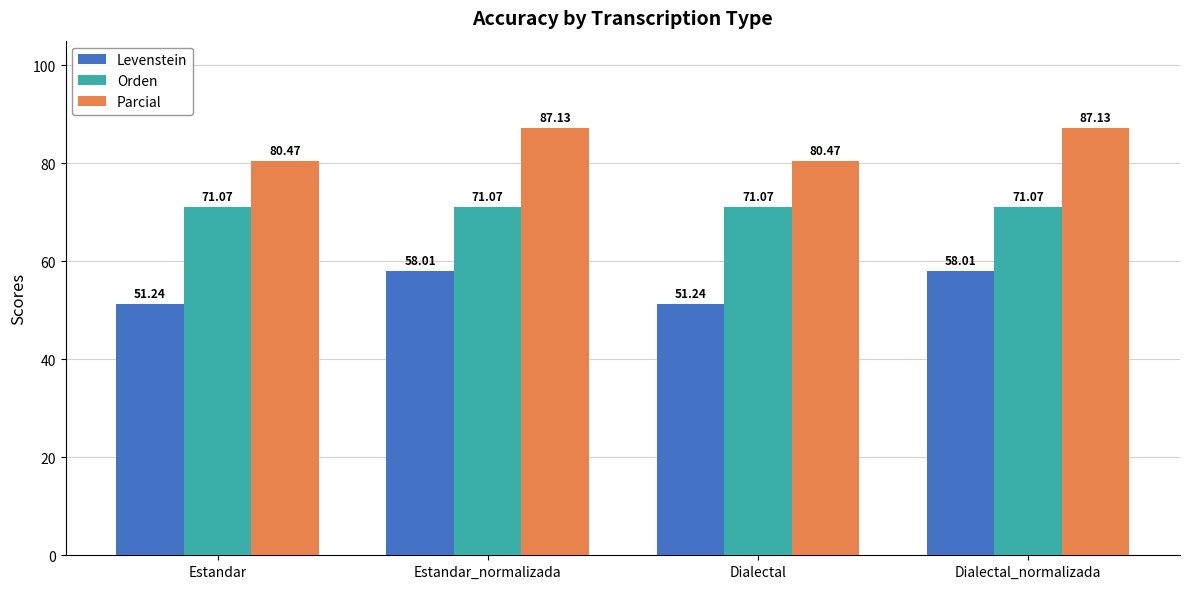

True or false: Orden has a value of 71.1 at Estandar.

True